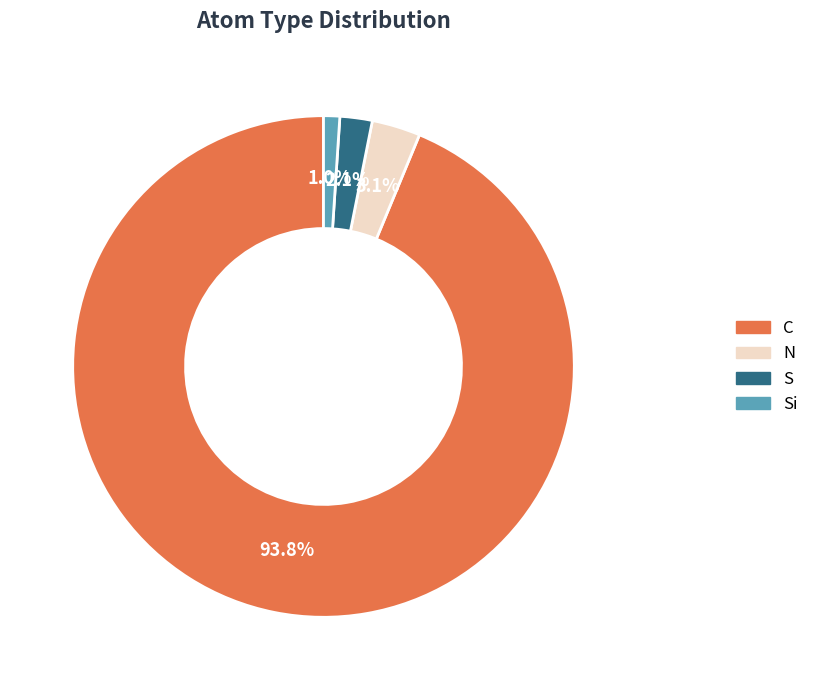

Does any single category account for the majority?

Yes